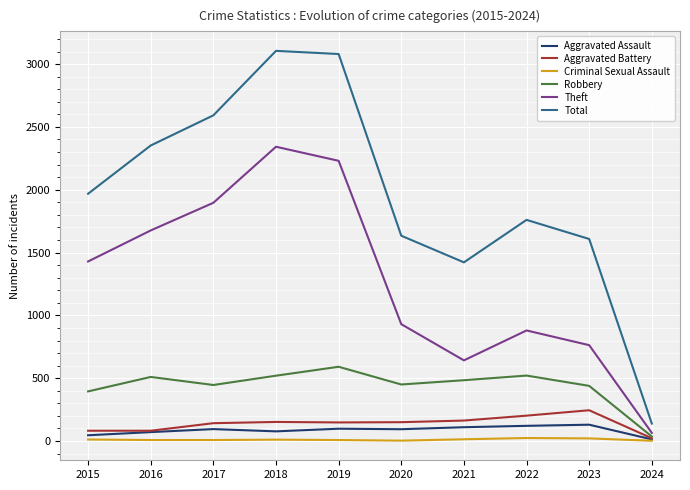

Which series has the largest total across all categories?

Total